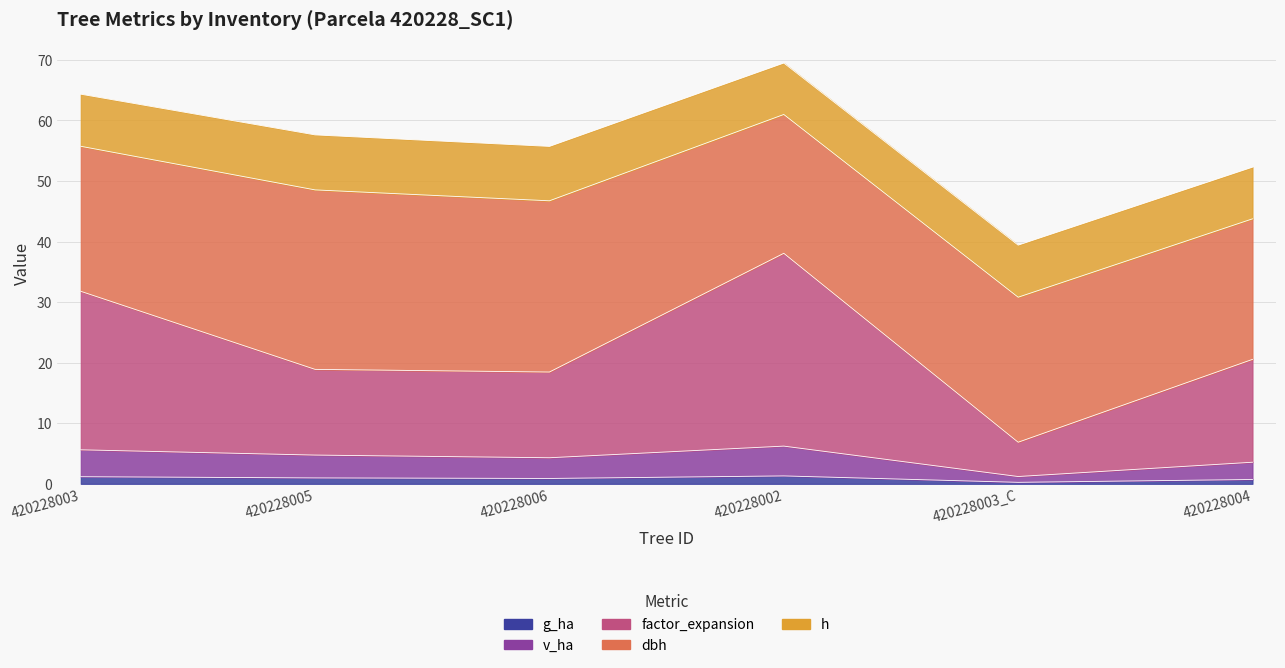

At which category does v_ha reach its first local peak?

420228002